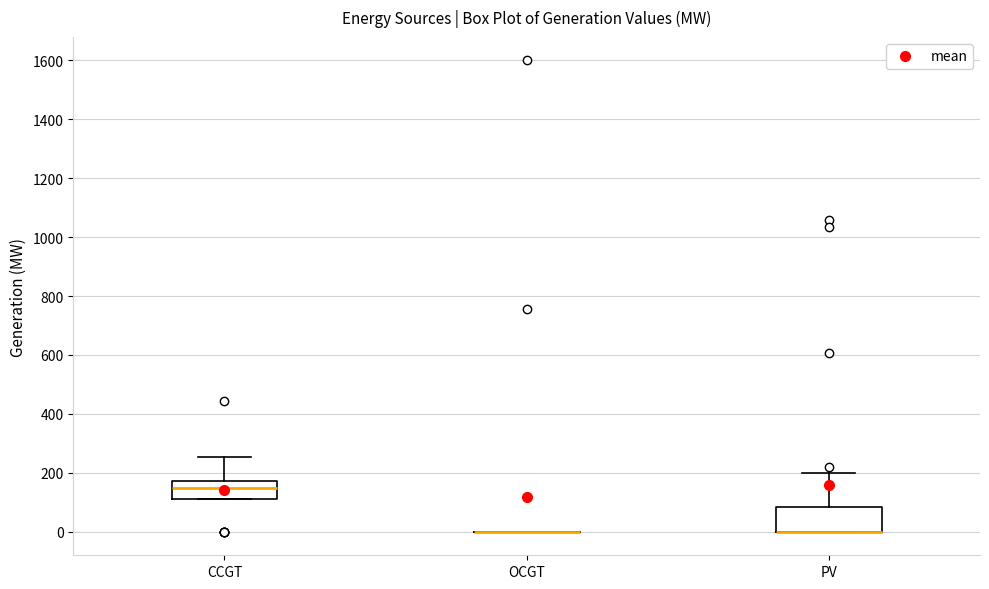

Where does the median line of the box for CCGT sit on the y-axis? The values are not printed on the chart, so give them approximately, as read against the axis.

160